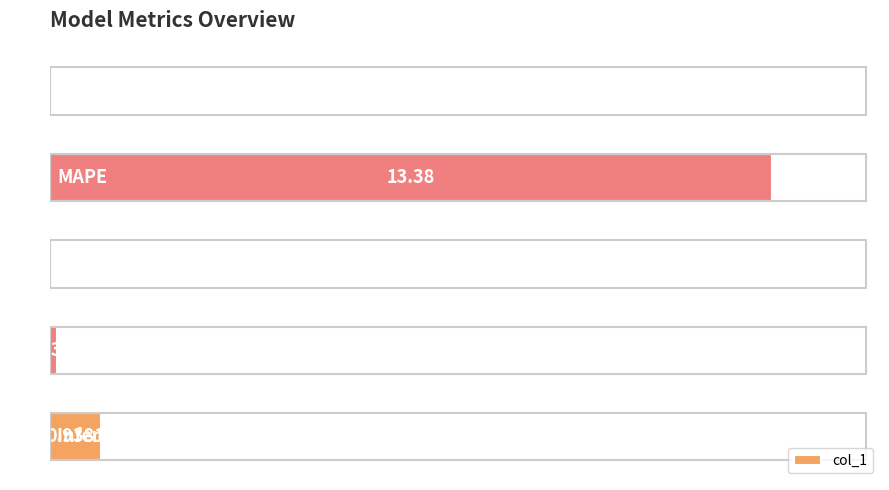

What is the sum of all values?

14.5